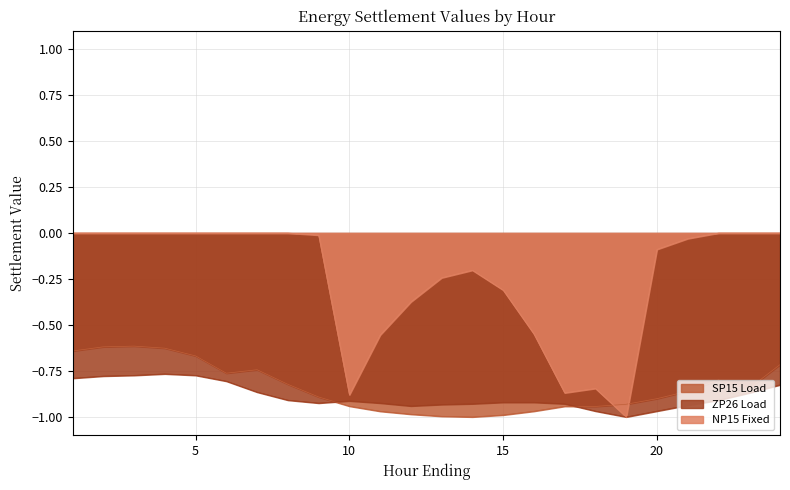

Which category has the lowest value in the SP15 Load series?

14